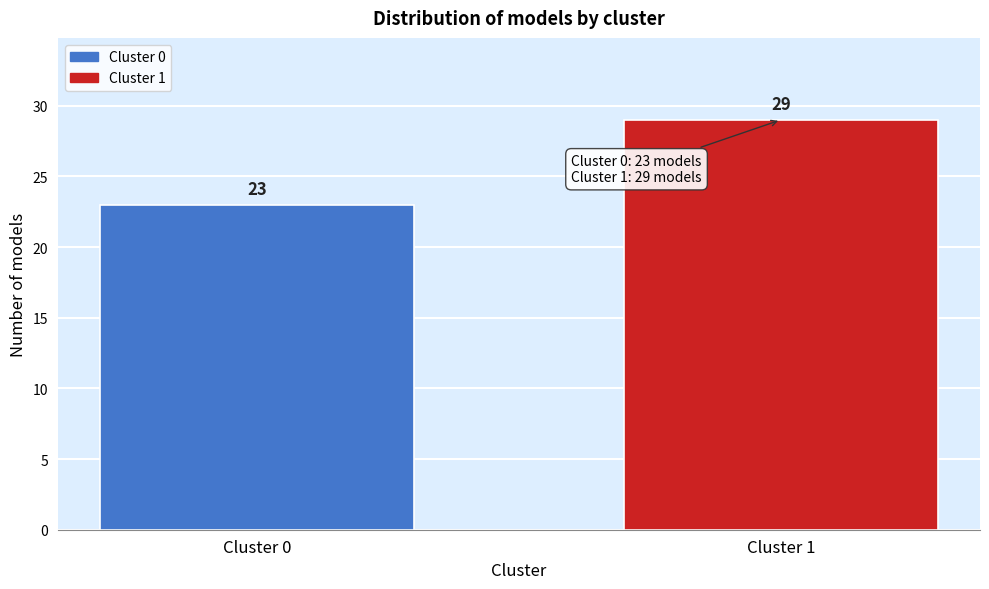

Reading left to right, what are all the values shown in this chart?

Cluster 0=23	Cluster 1=29